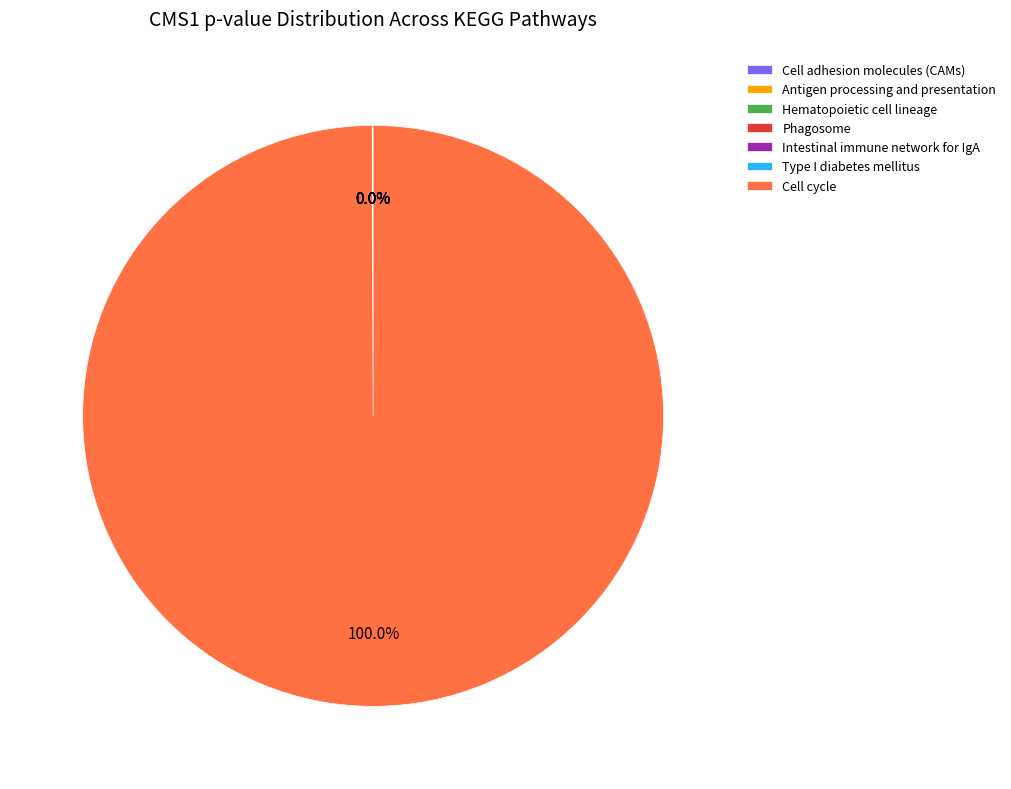

Which category has the biggest portion of the pie?

Cell cycle